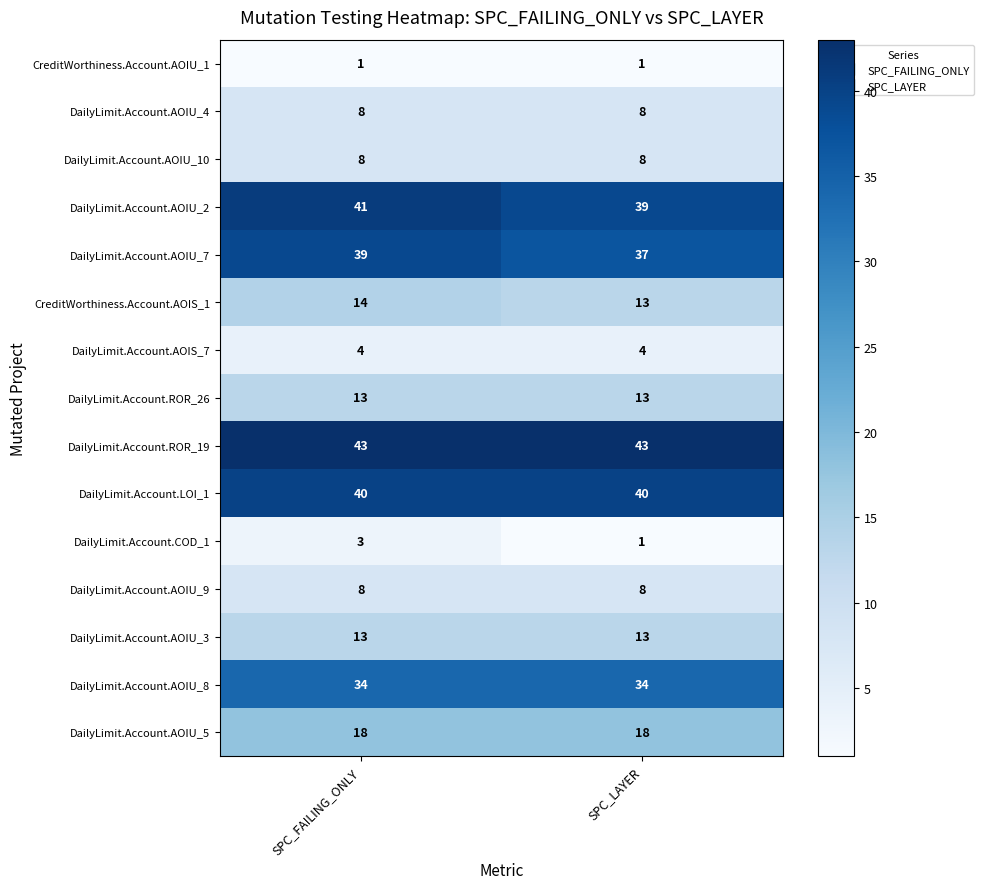

What is the spread (max minus min) of values at SPC_FAILING_ONLY?

42